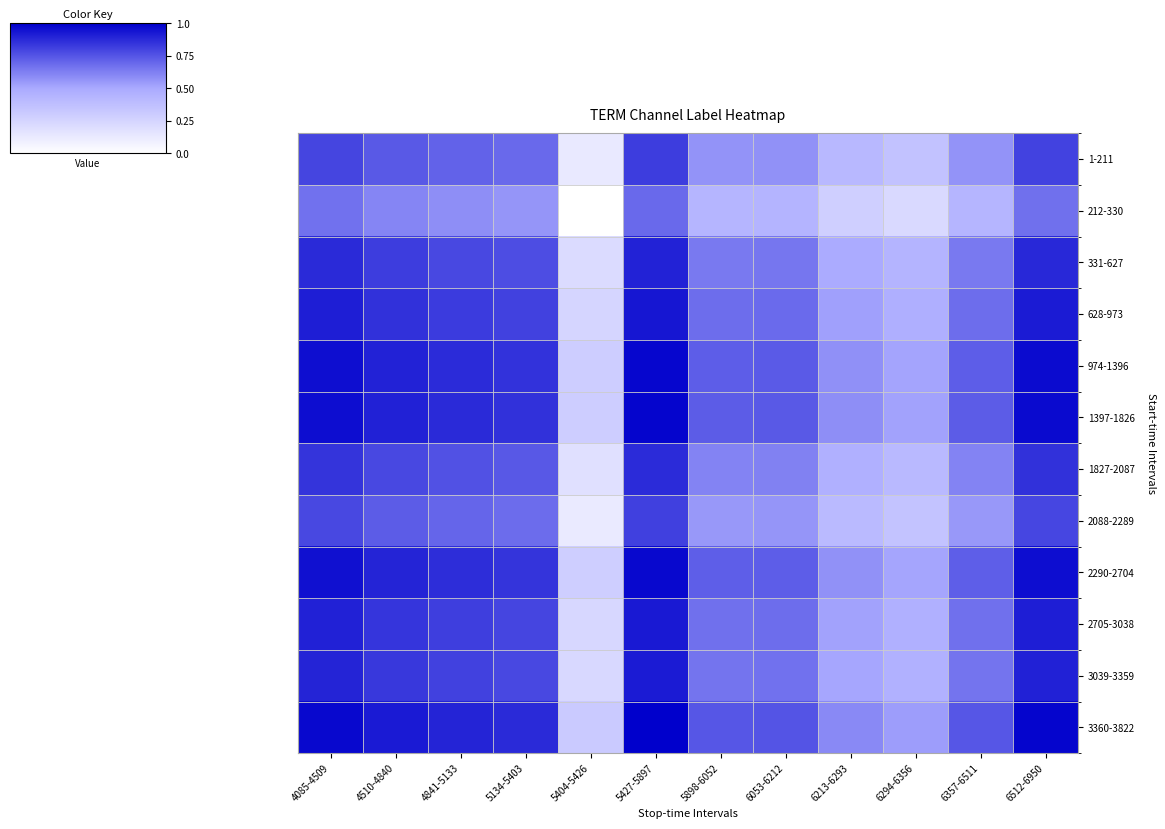

What is the spread (max minus min) of values at 4510-4840?

0.3